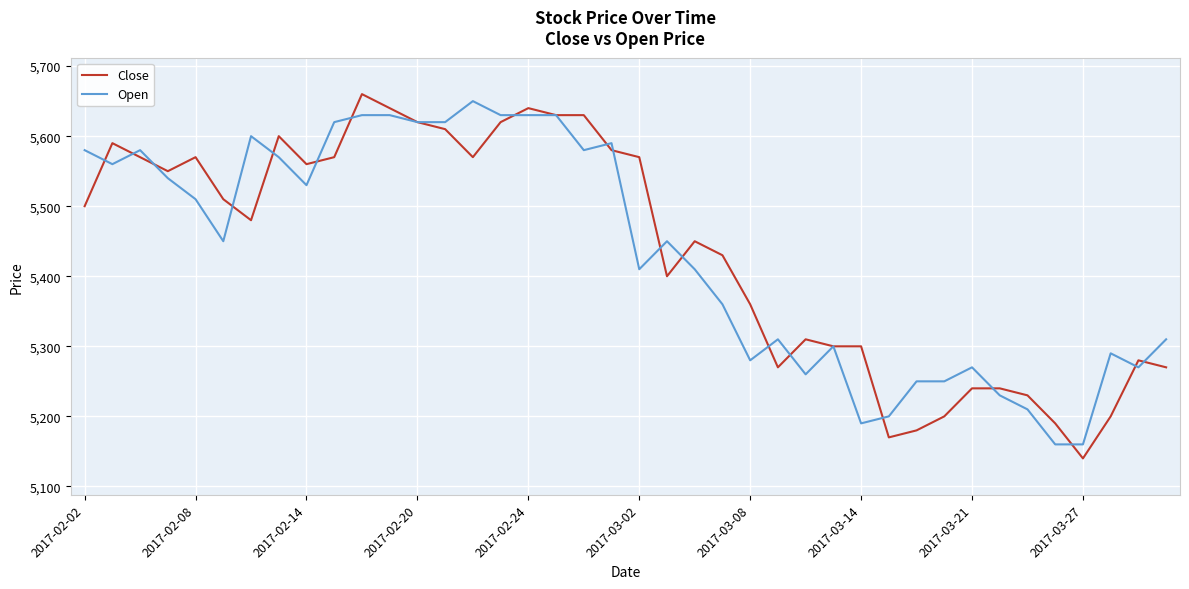

What is the maximum value shown in the chart?

5660